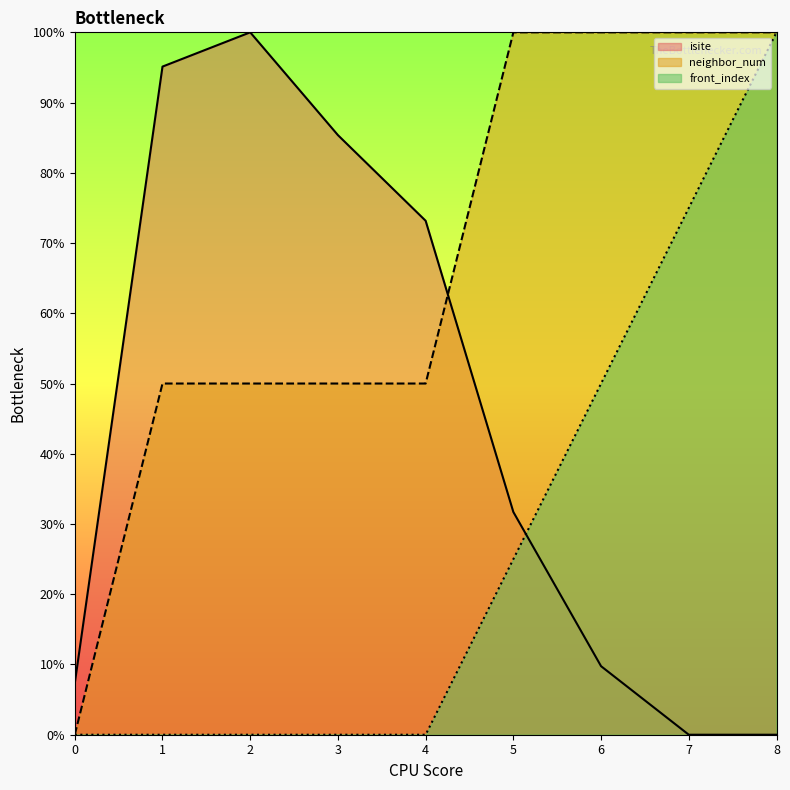

Where is neighbor_num nearest to the value 50?

1